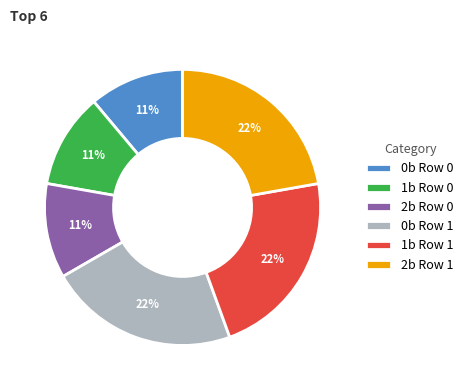

How many segments does this pie chart have?

6